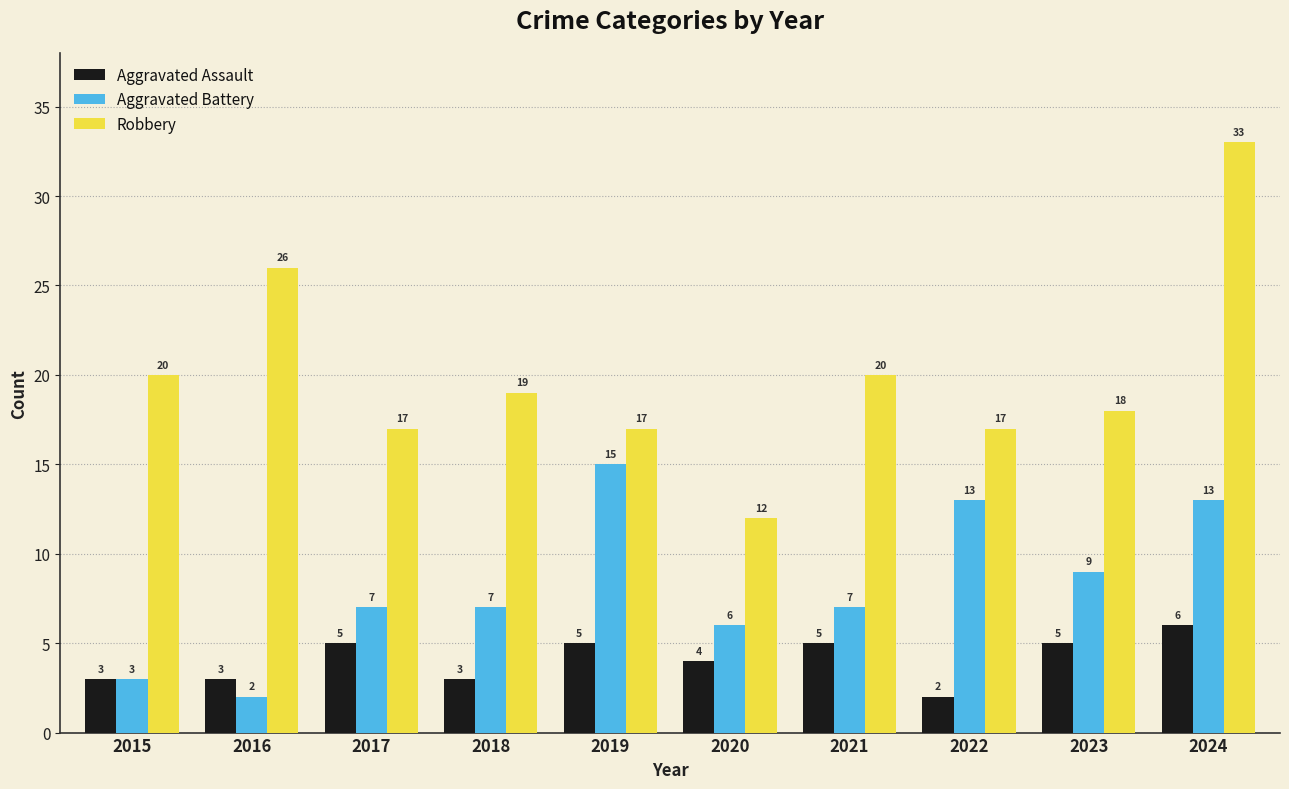

Which series changed the most between 2021 and 2022?

Aggravated Battery